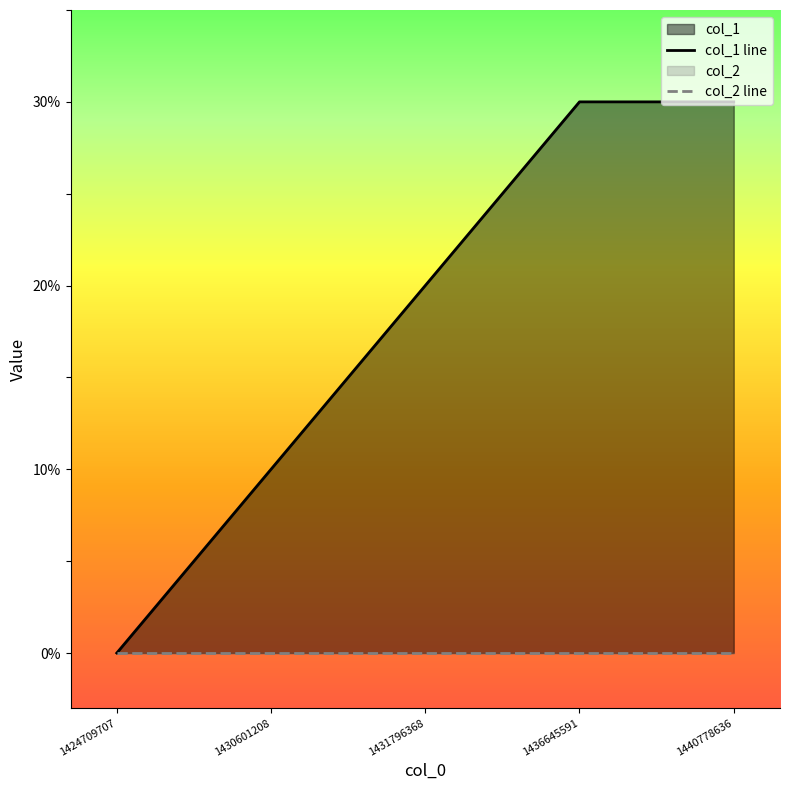

Rank the categories by col_2 line value from lowest to highest.

1424709707, 1430601208, 1431796368, 1436645591, 1440778636